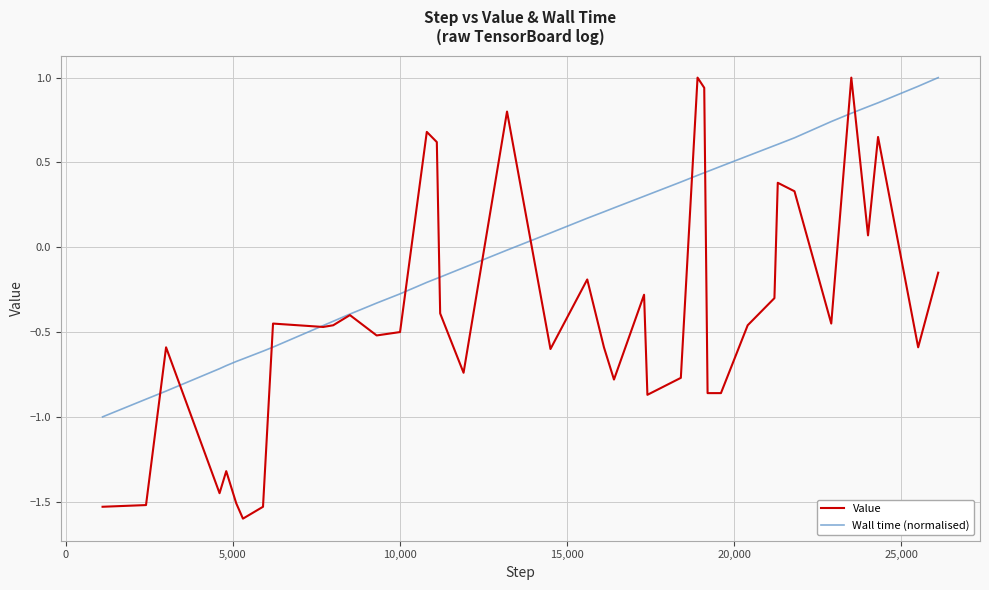

Rank the series by their average value, from highest to lowest.

Wall time (normalised), Value